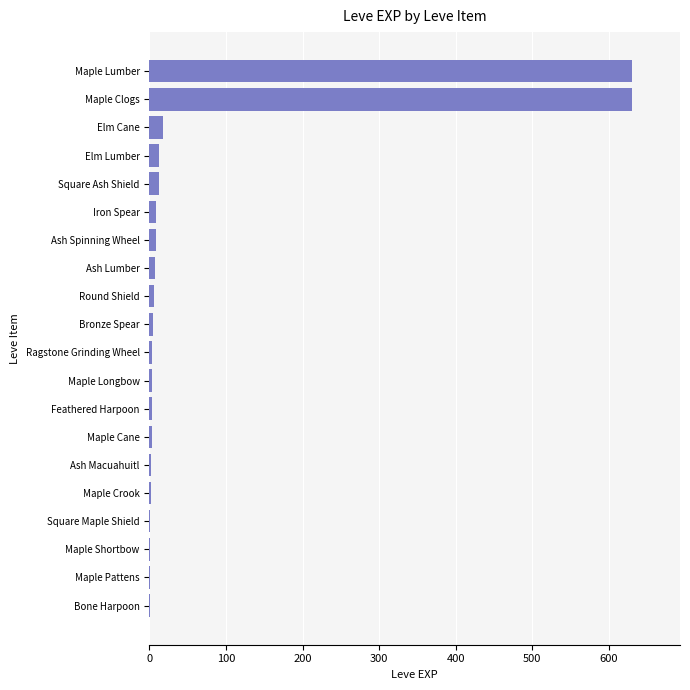

What is the maximum value shown in the chart?

630